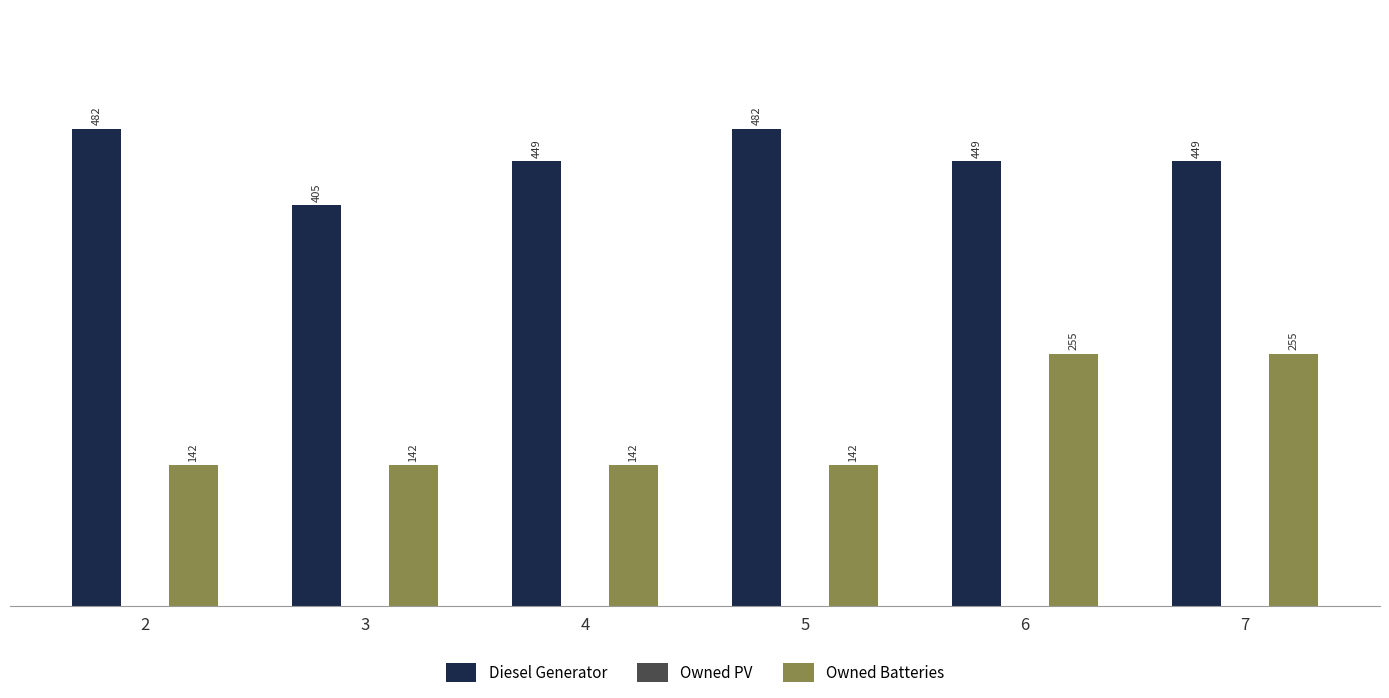

What is the difference between the second highest and second lowest values in the Owned Batteries series?

113.0